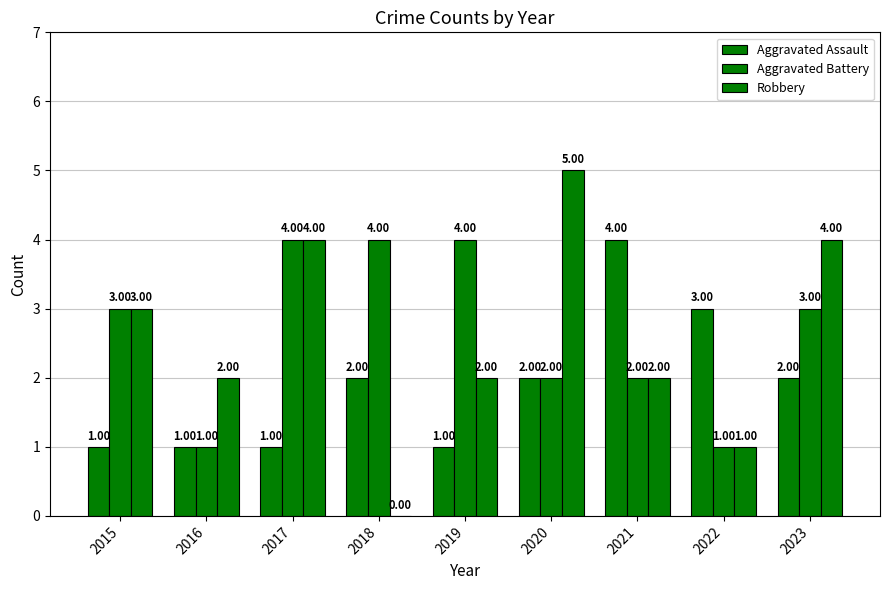

Between 2019 and 2022, which is larger?

2022